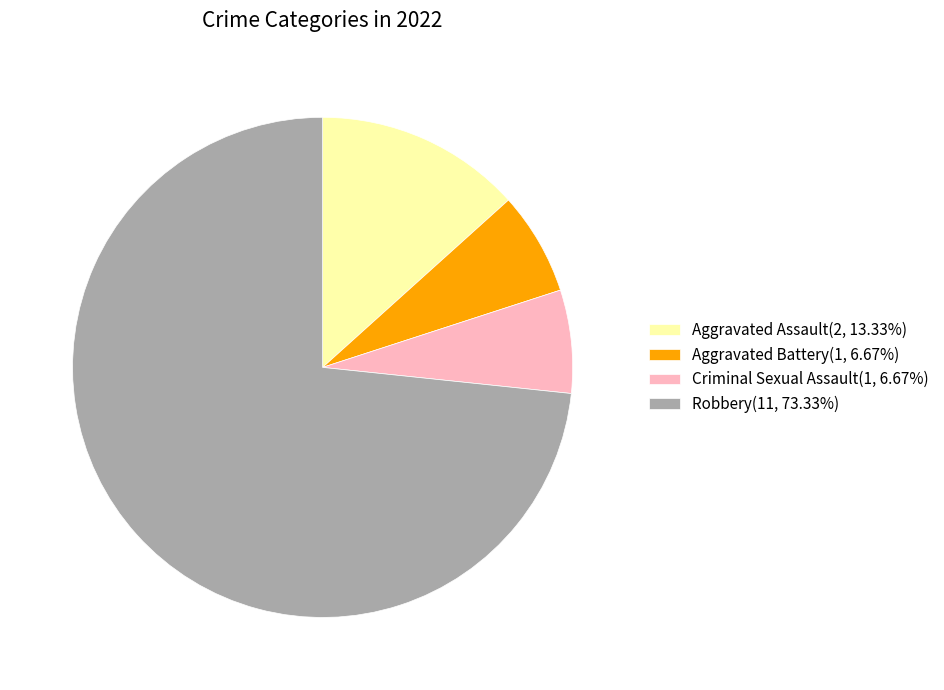

What is the ratio of the value at Aggravated Assault(2, 13.33%) to the value at Aggravated Battery(1, 6.67%)?

2.0